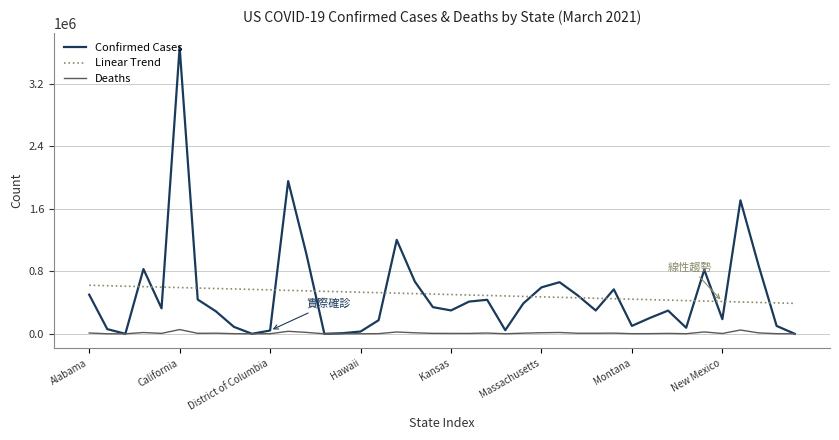

At which label is Deaths closest to 27110?

New Jersey